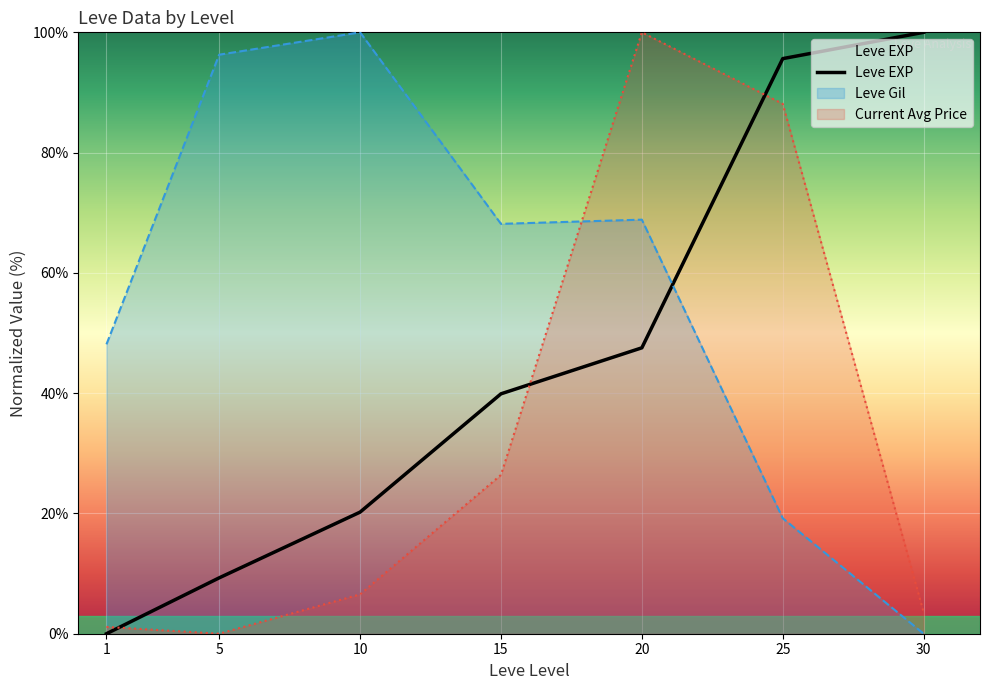

What is the difference between the second highest and minimum values?

95.6